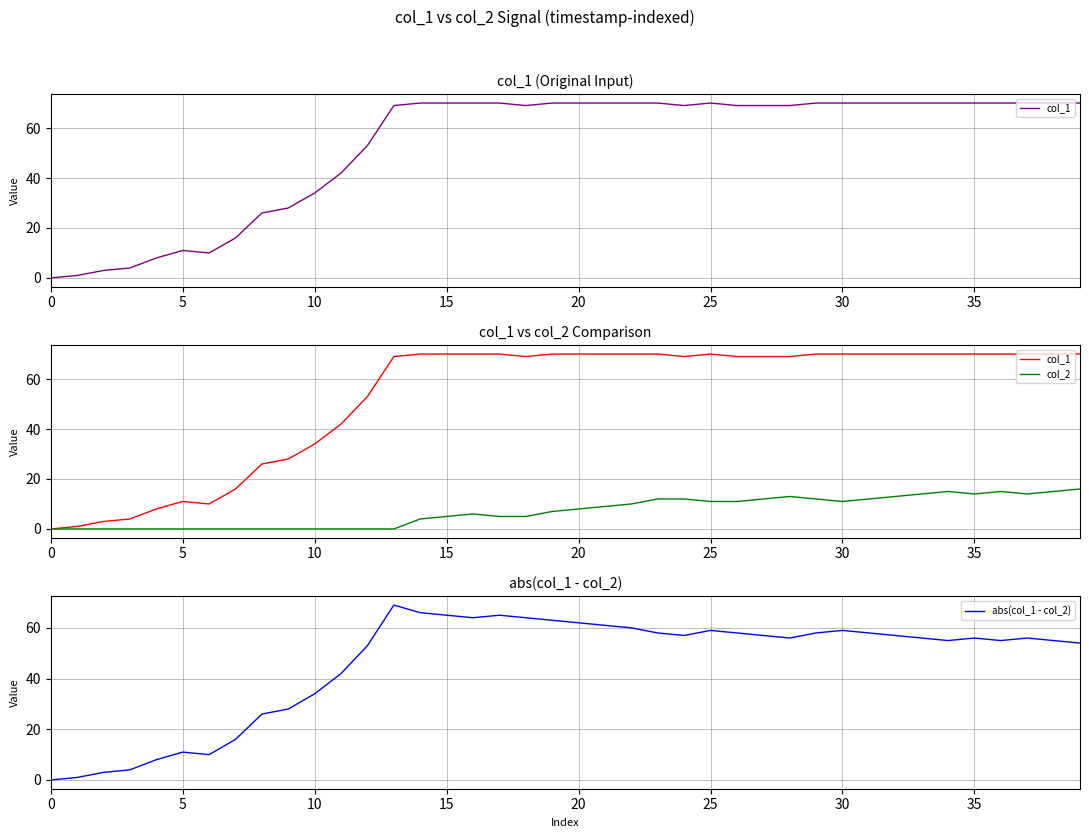

Is it true that col_2 equals 4 at 29?

False